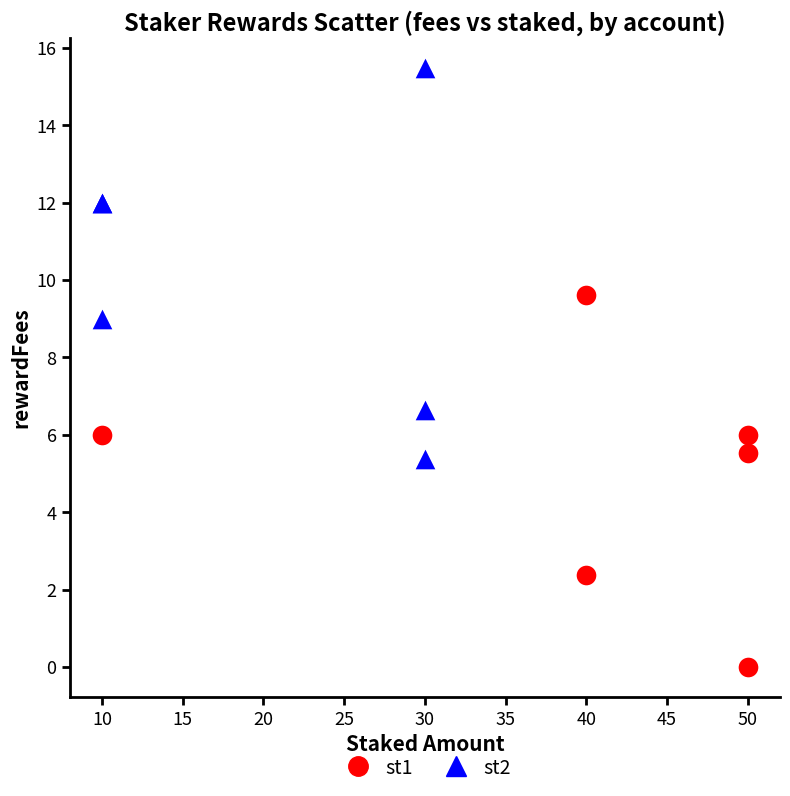

What are all the series names shown in the legend?

st1, st2